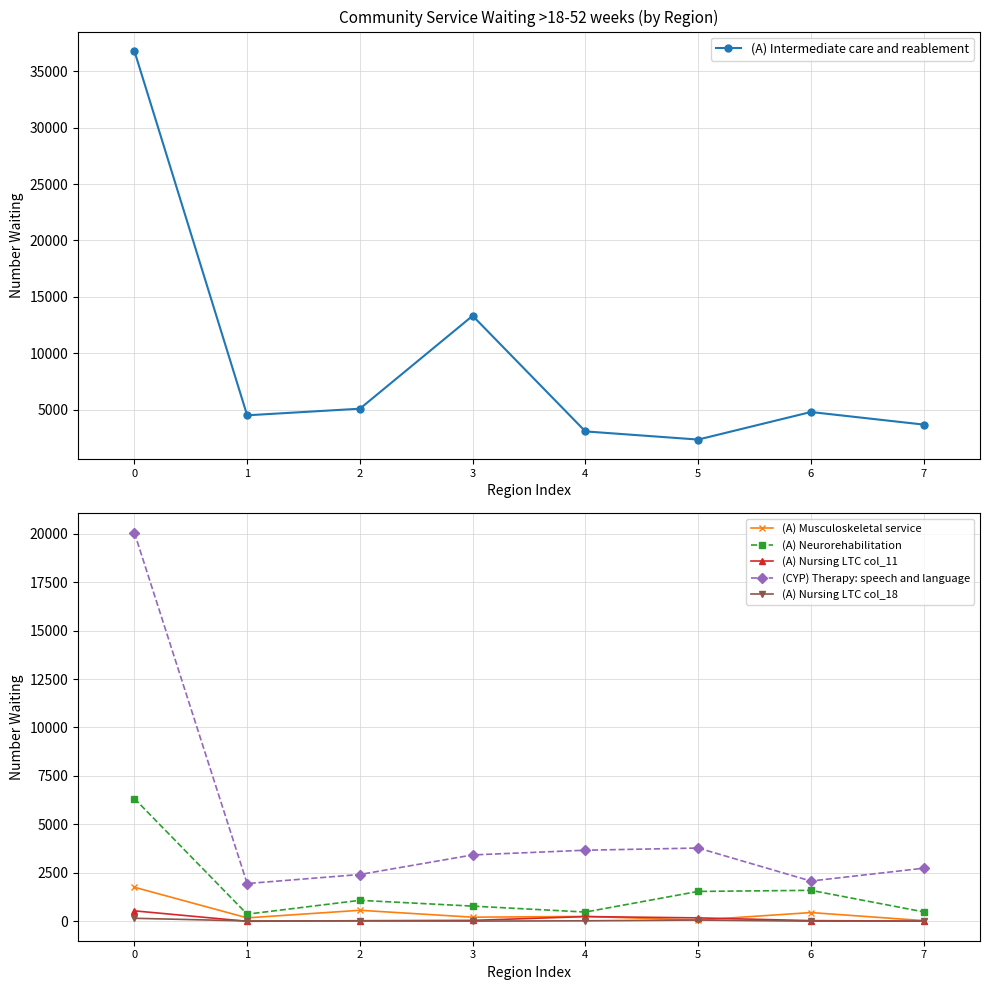

True or false: (CYP) Therapy: speech and language and (A) Nursing LTC col_18 intersect in this chart.

False